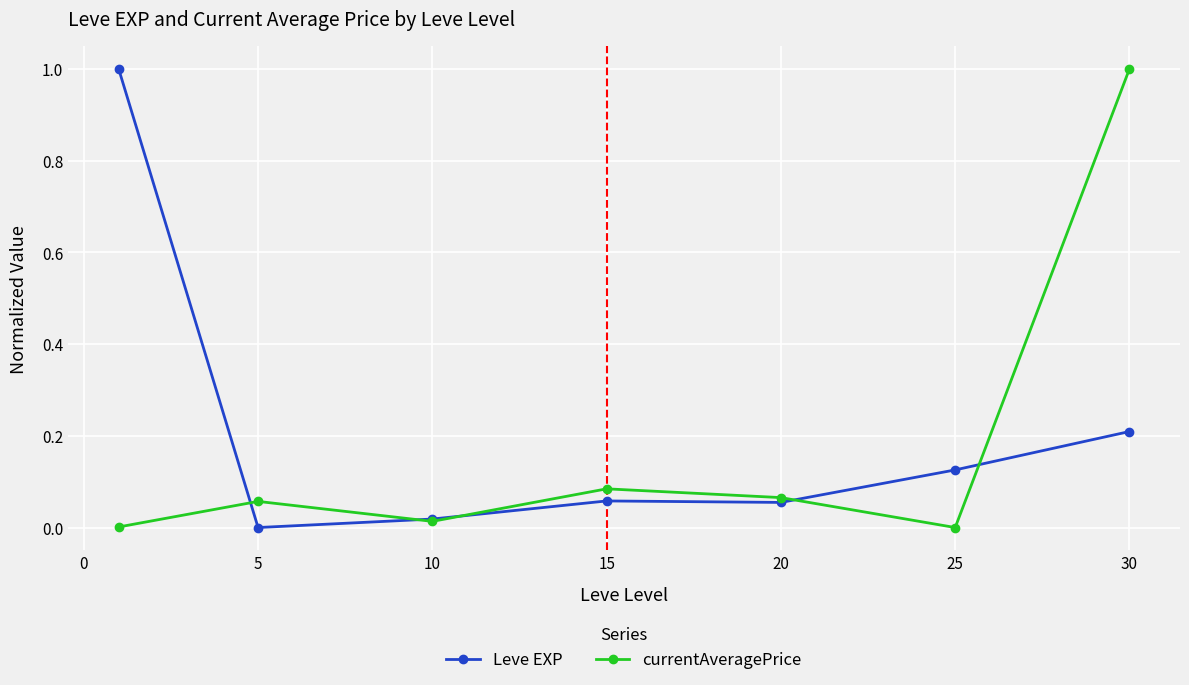

What are all the series names shown in the legend?

Leve EXP, currentAveragePrice